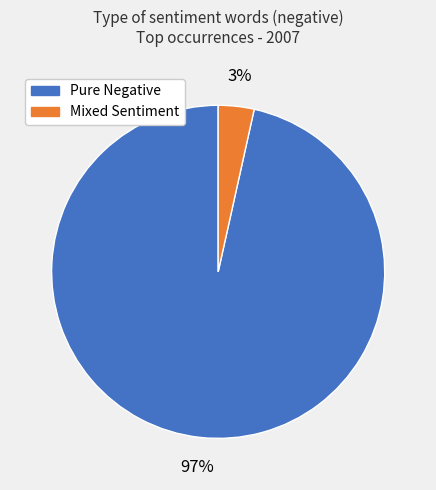

To the nearest percent, what is the average slice percentage?

50%